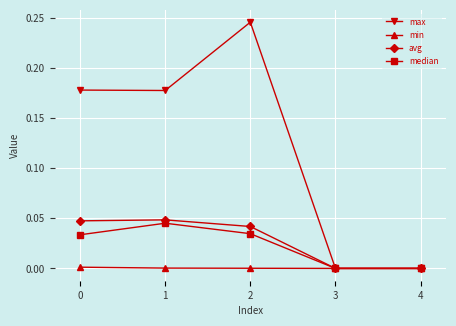

In median, how many points are higher than both neighbors (excluding endpoints)?

1